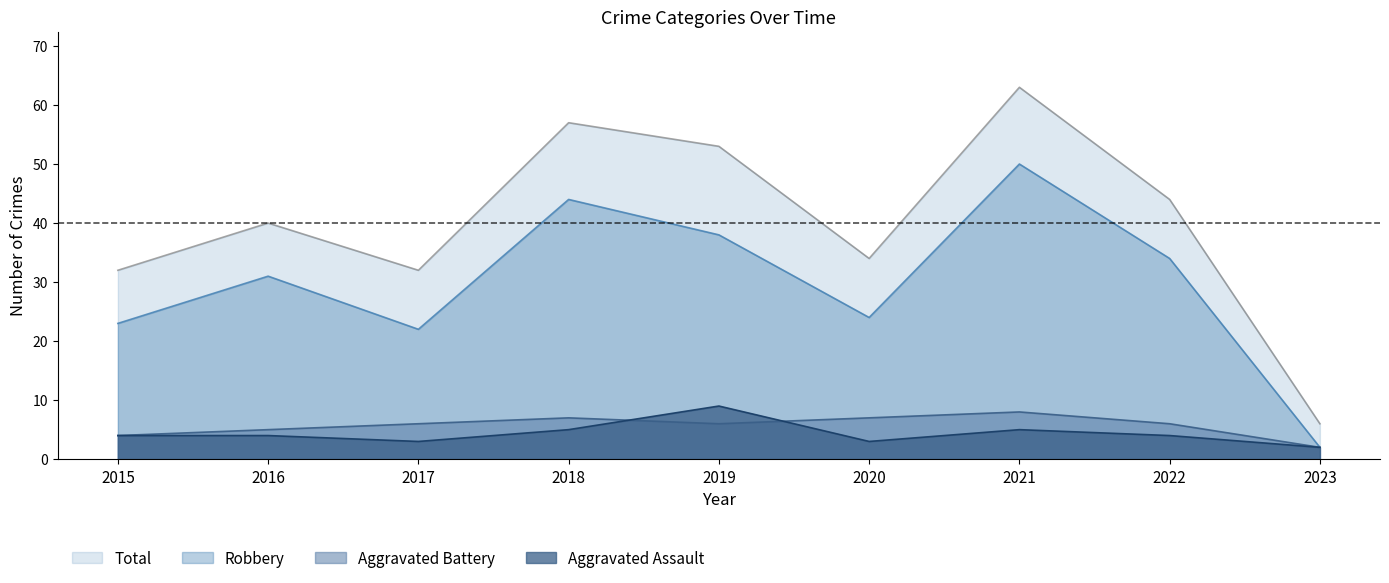

The value of Aggravated Assault at 2019 is 4. True or false?

False